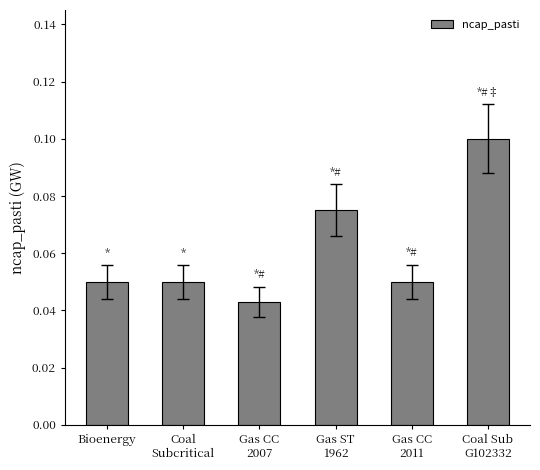

Count the values in the range 0 to 1.

6